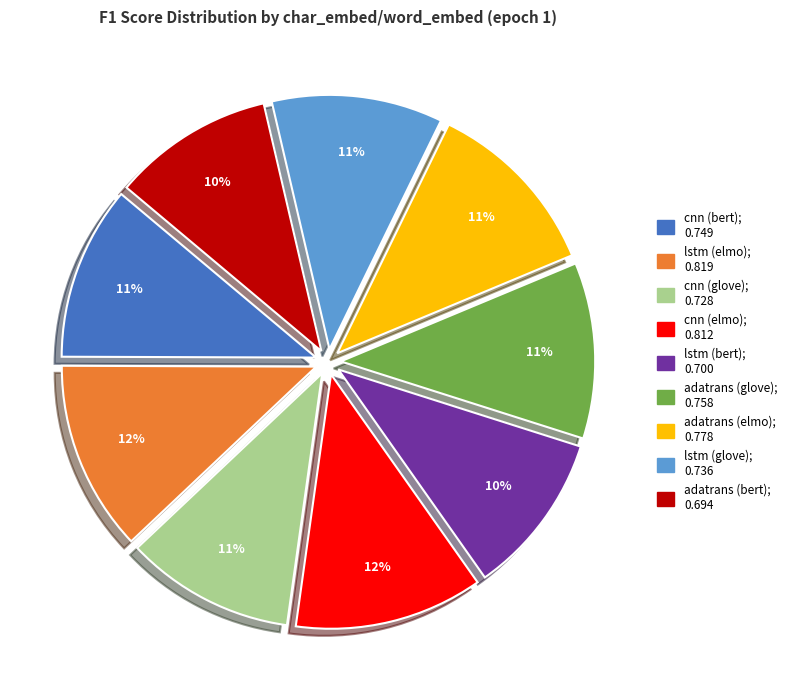

Do cnn (glove) and adatrans (bert) together represent more than half of the pie?

No